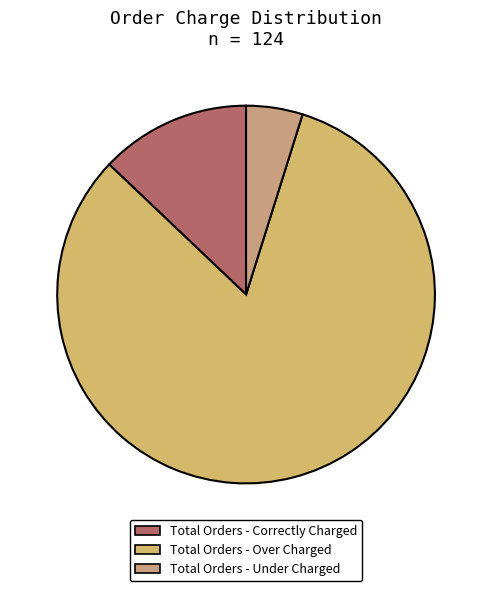

Between Total Orders - Under Charged and Total Orders - Over Charged, which is larger?

Total Orders - Over Charged